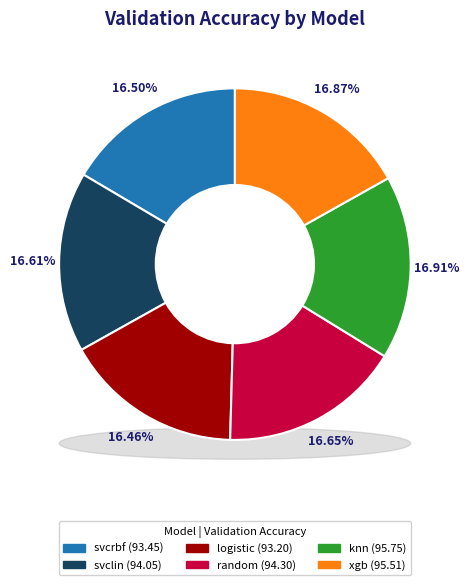

Rank the categories by value from highest to lowest.

knn, xgb, random, svclin, svcrbf, logistic